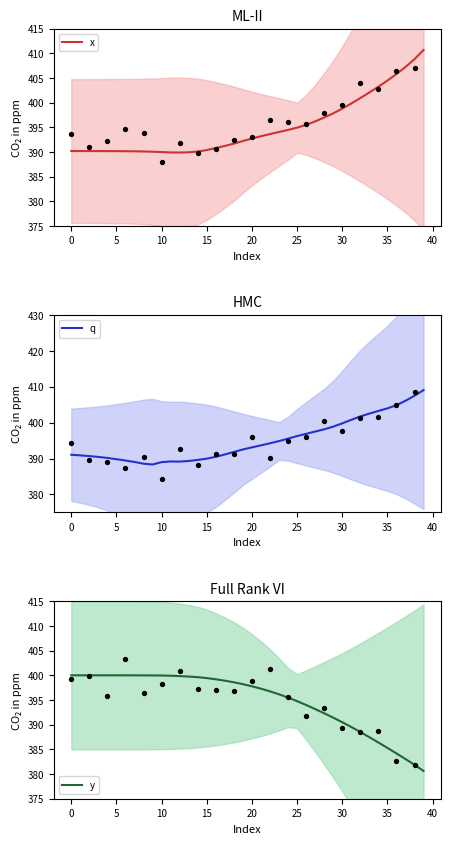

Which series has the widest spread of Y values?

x